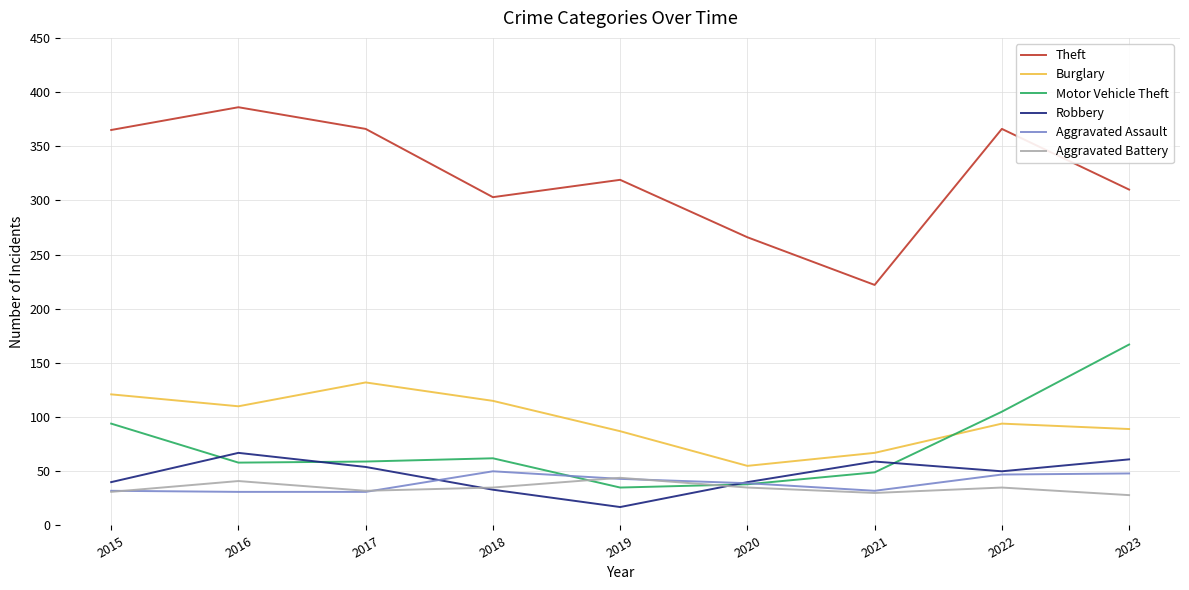

True or false: Burglary has a value of 55 at 2020.

True